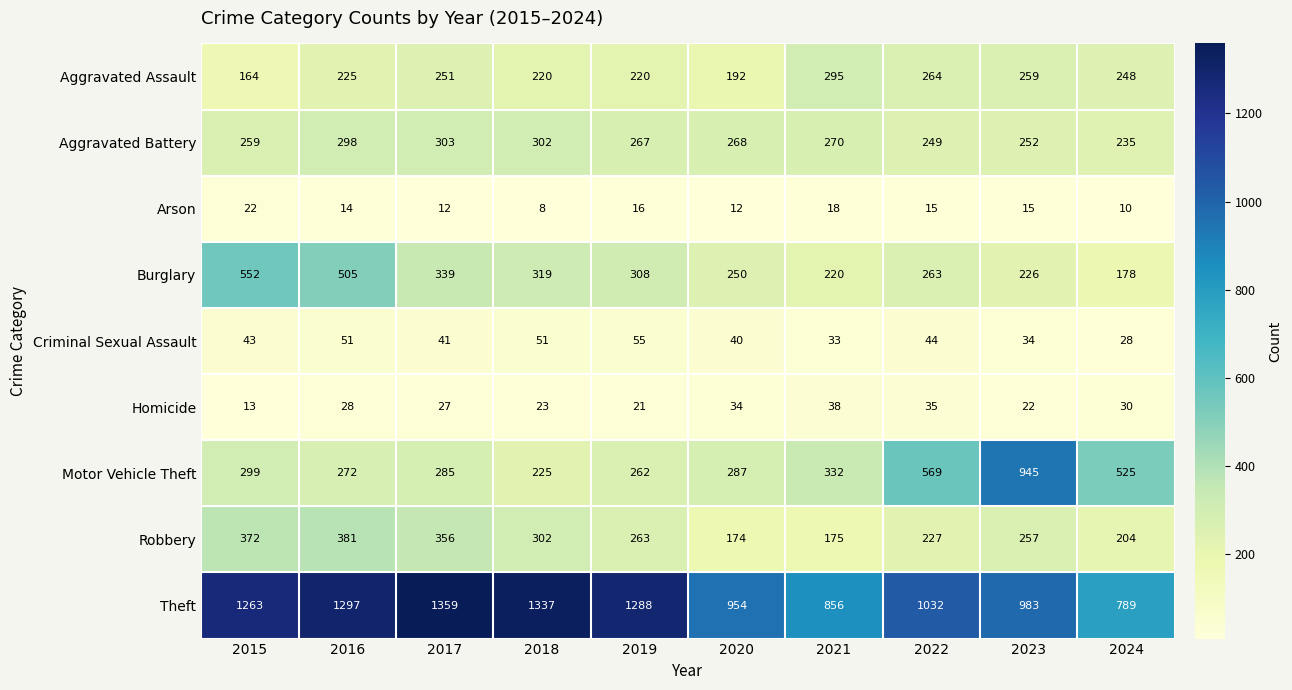

How many data points in Theft are less than 1263?

5